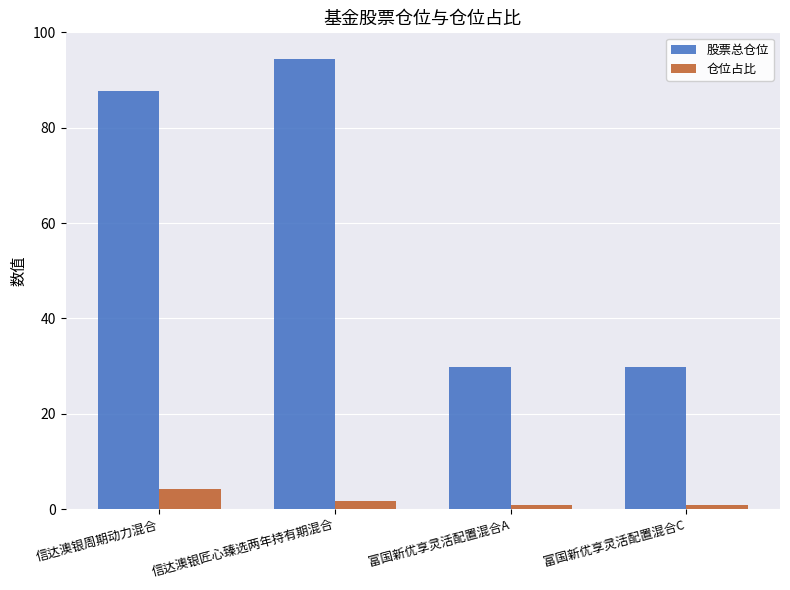

The value of 股票总仓位 at 富国新优享灵活配置混合C is 29.8. True or false?

True